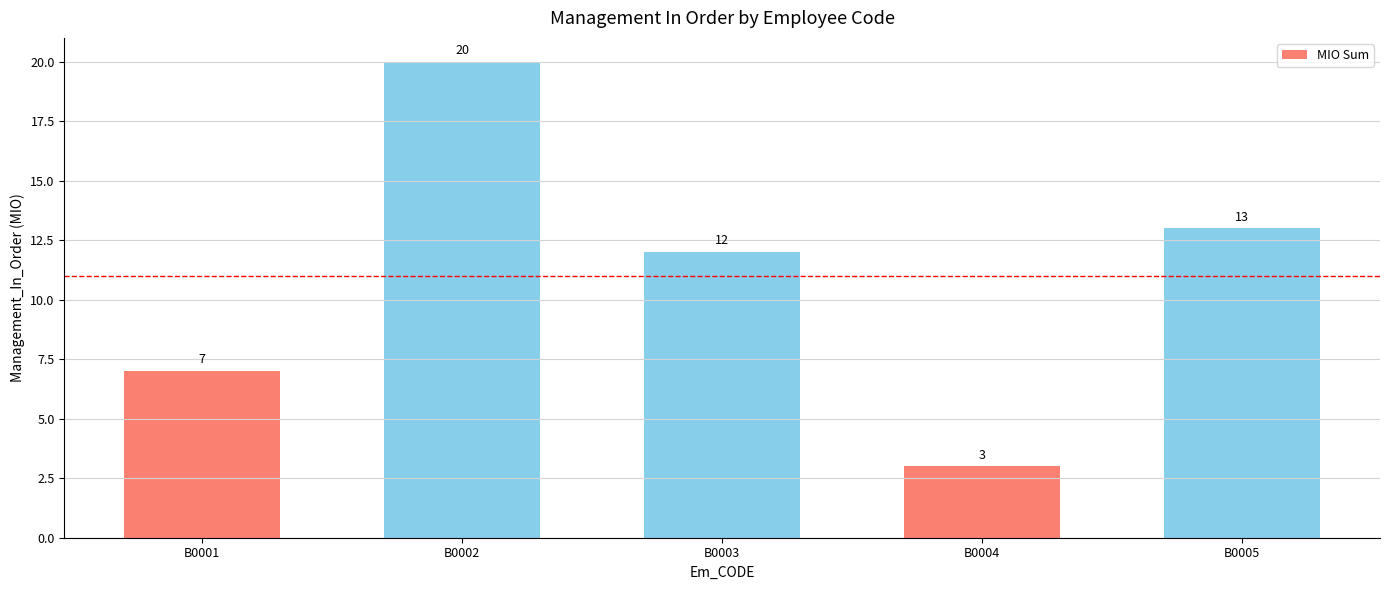

The value at B0002 is 20. True or false?

True